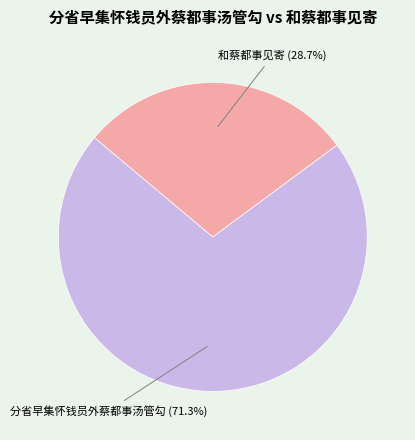

The 和蔡都事见寄 slice represents 29% of the pie. True or false?

True